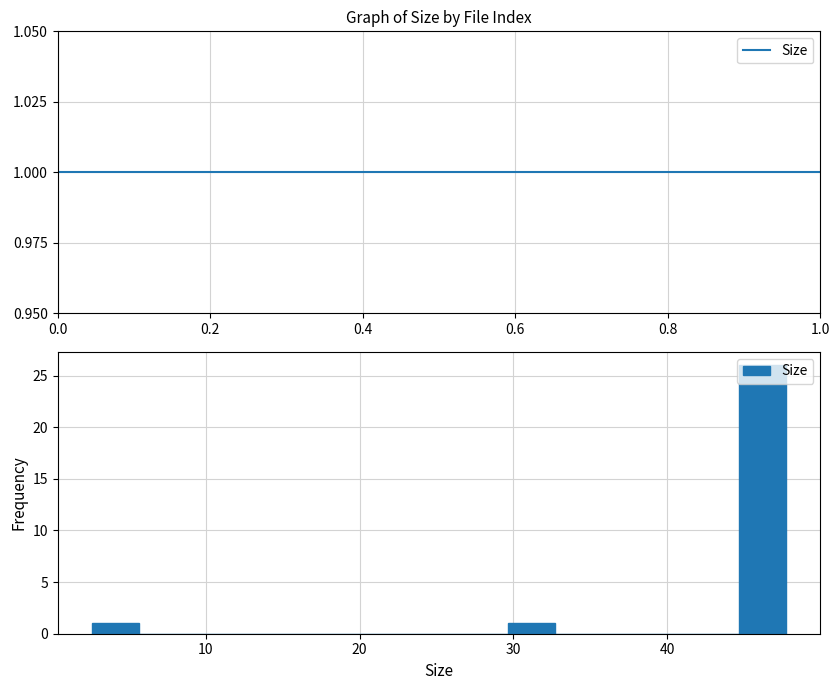

Around what value on the x-axis is the tallest bar? Give the approximate position of its centre, as read against the axis.

46